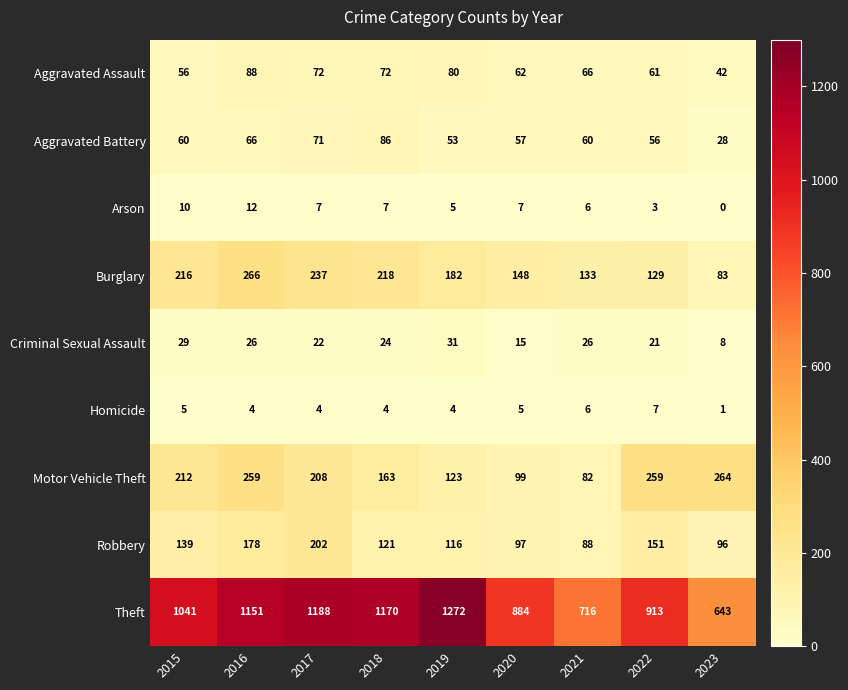

What is the spread (max minus min) of values at 2022?

910